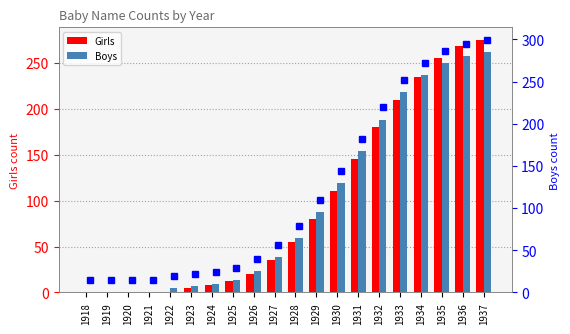

Between 1920 and 1926, which is larger?

1926